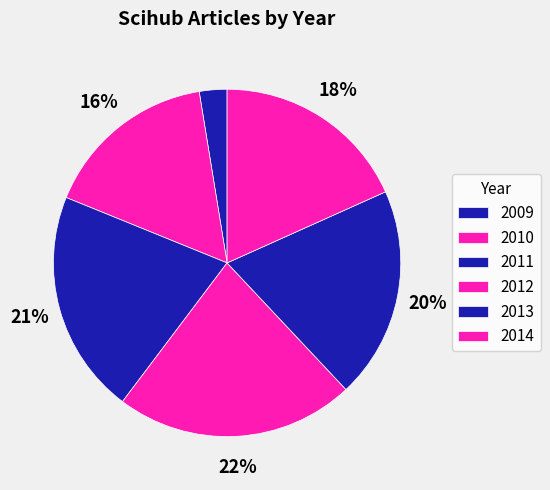

Rank the categories by value from highest to lowest.

2012, 2011, 2013, 2014, 2010, 2009